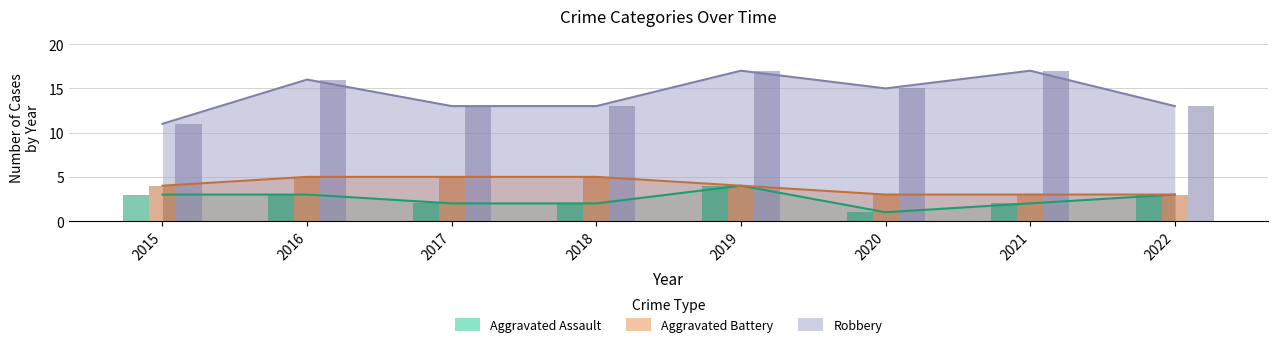

At which category does the chart reach its peak across all series?

2019